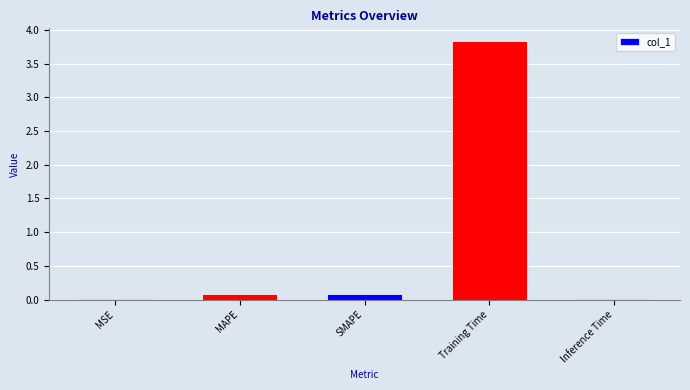

True or false: the data shows 6.8 at Training Time.

False